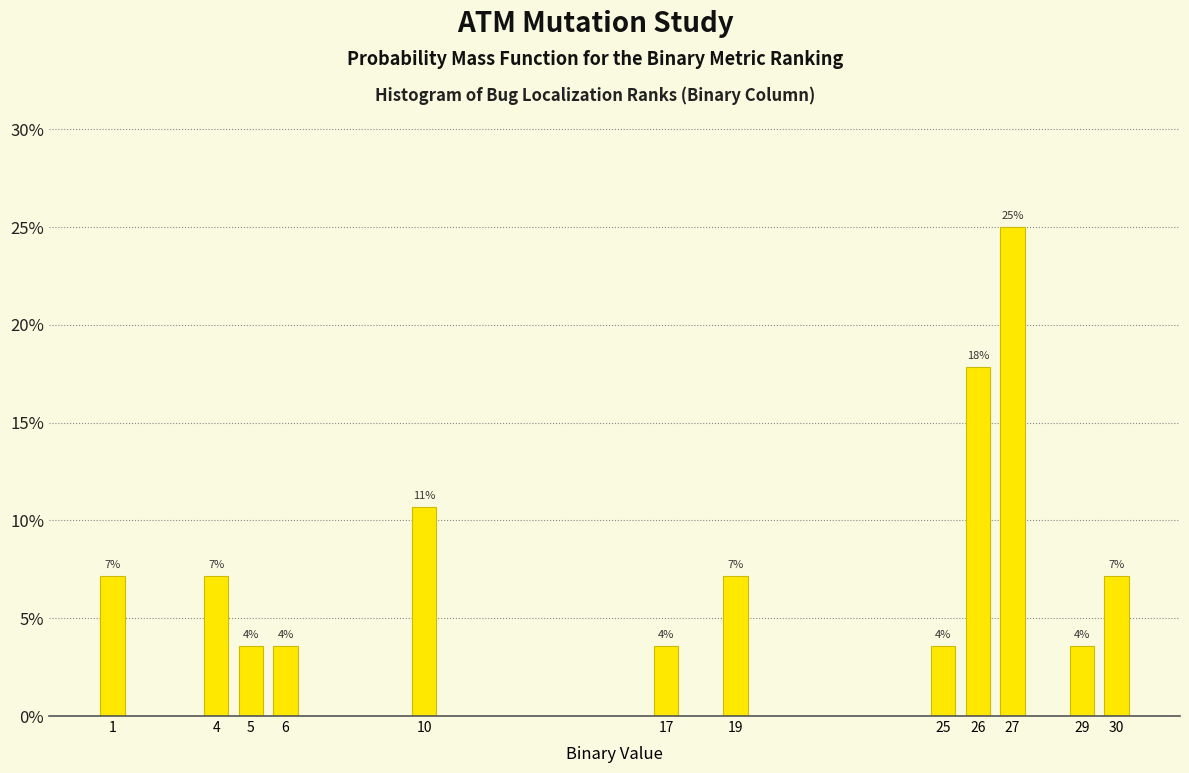

How many bars are there in total?

12